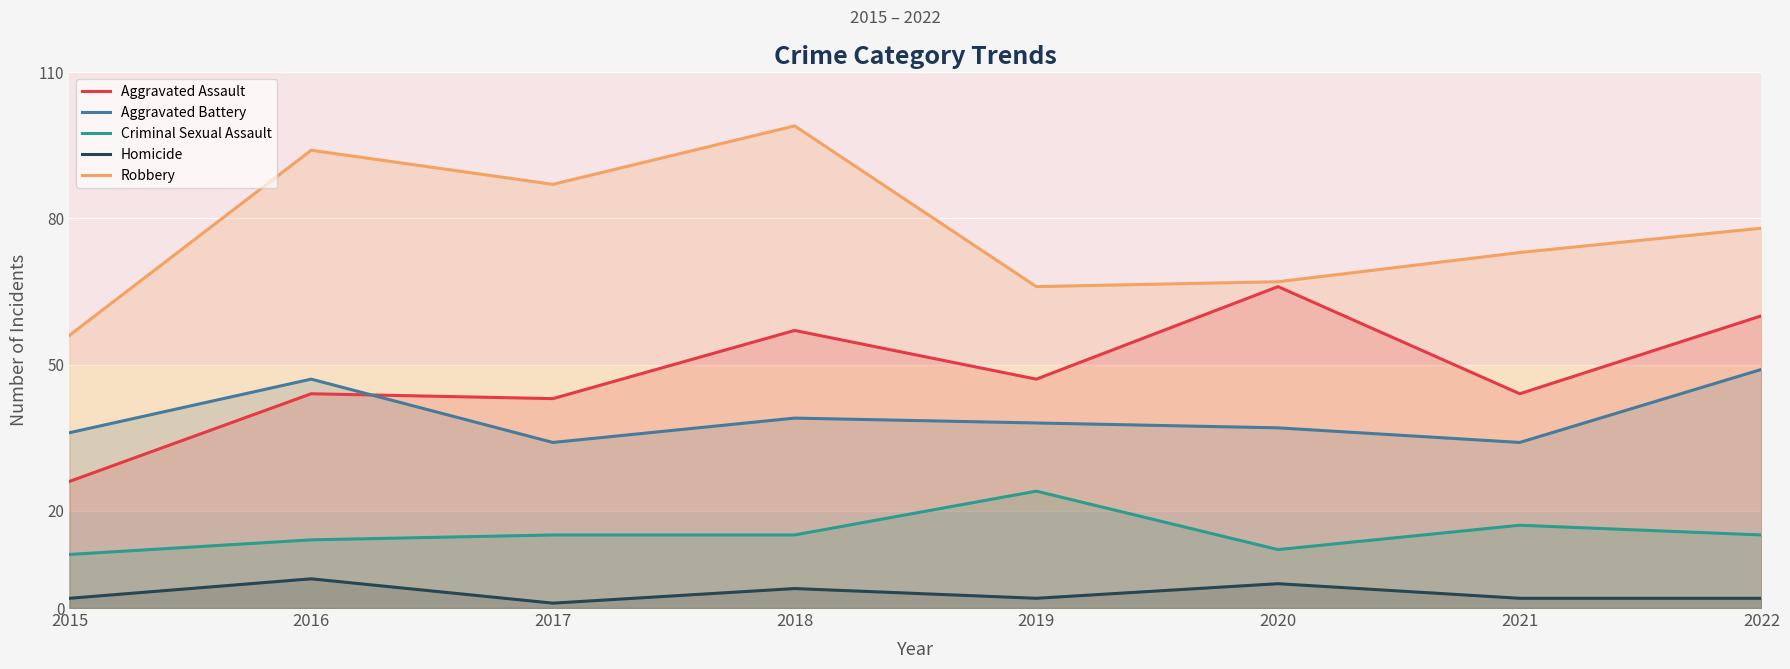

True or false: Aggravated Battery and Robbery intersect in this chart.

False